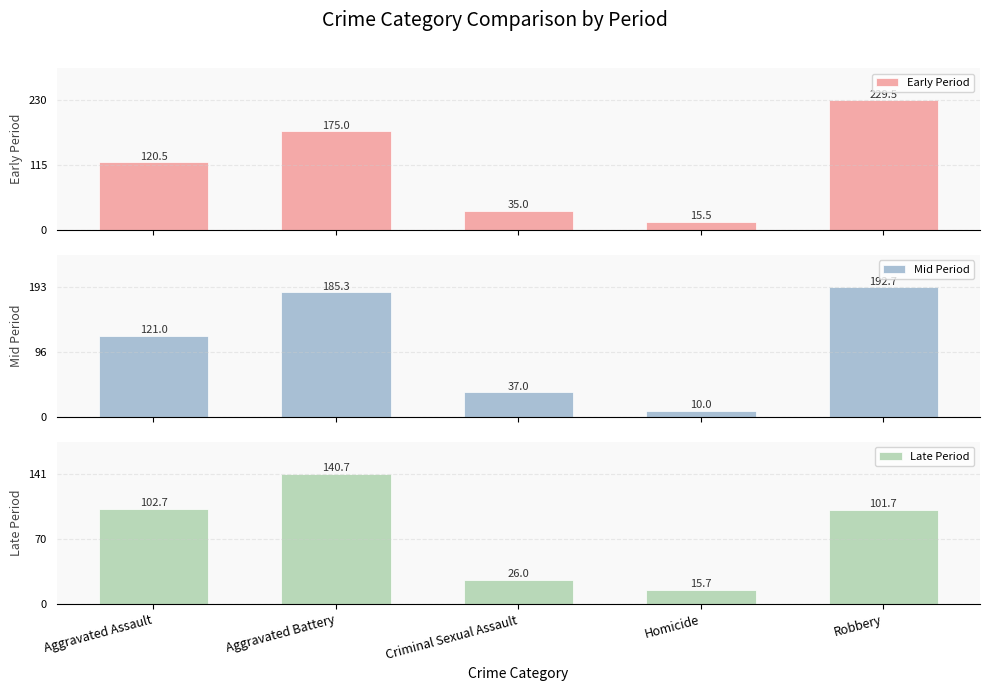

What is the minimum value for Early Period?

15.5